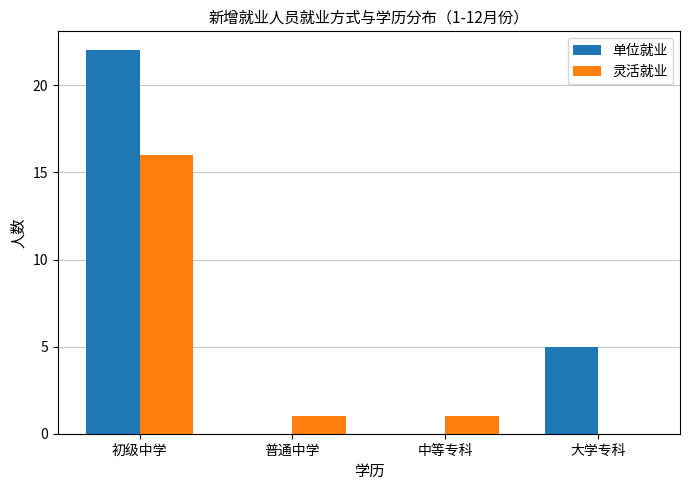

How many values in 灵活就业 are above zero?

3